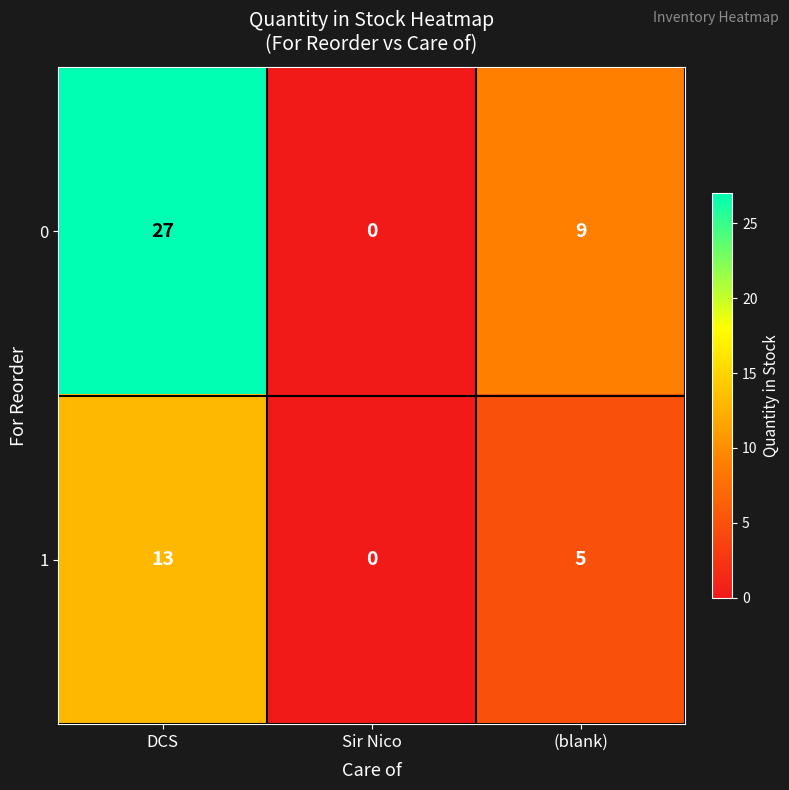

How many values in the 0 series are below 9?

1